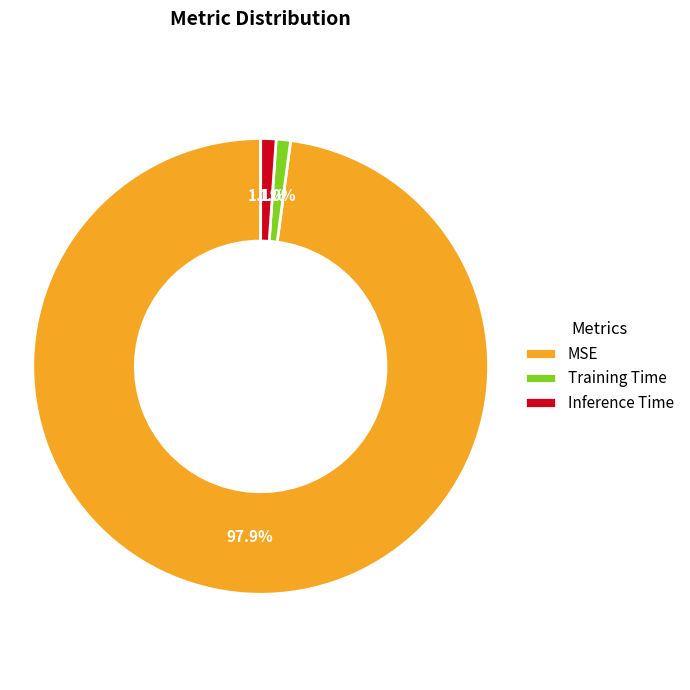

To the nearest percent, what percentage of the pie is Inference Time?

1%